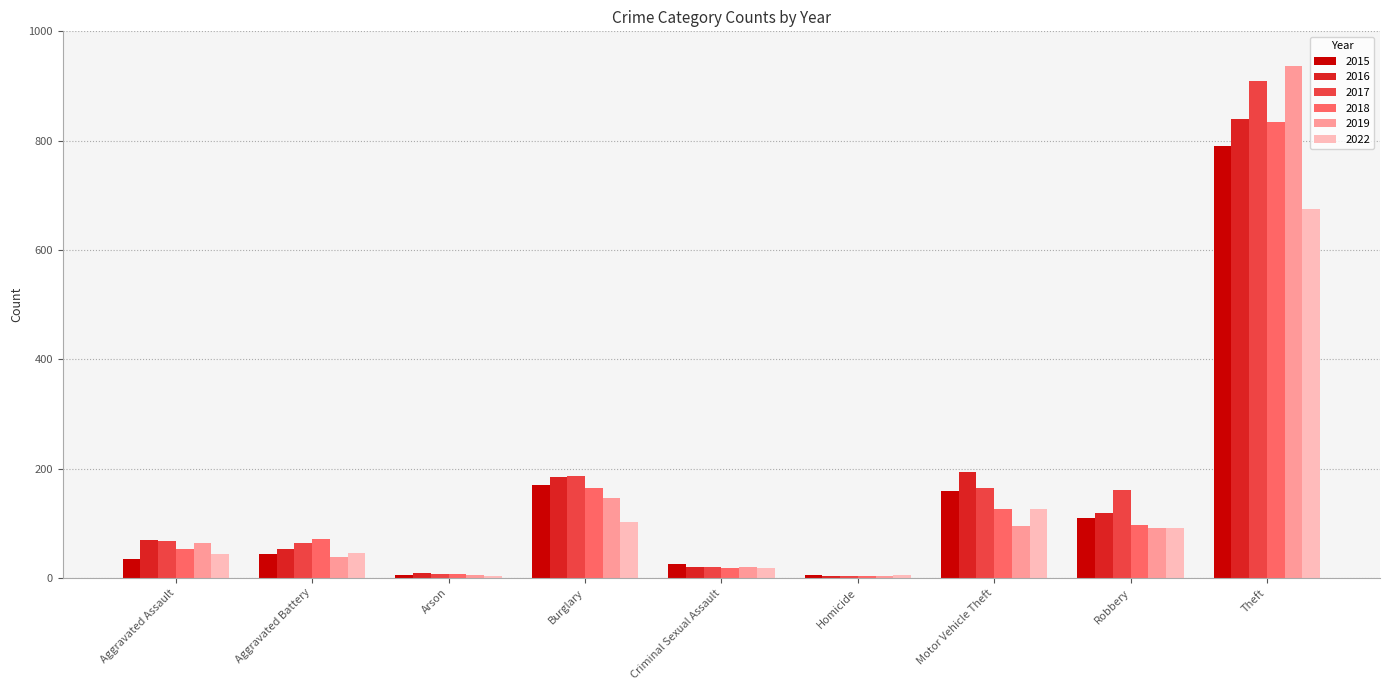

What value does the 2018 series have at Robbery, to the nearest 100?

100